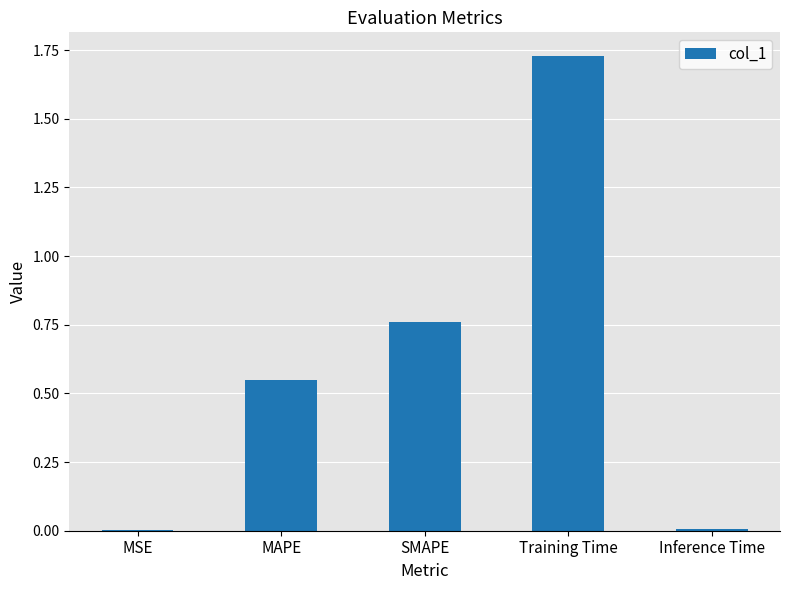

Are the bars horizontal?

No